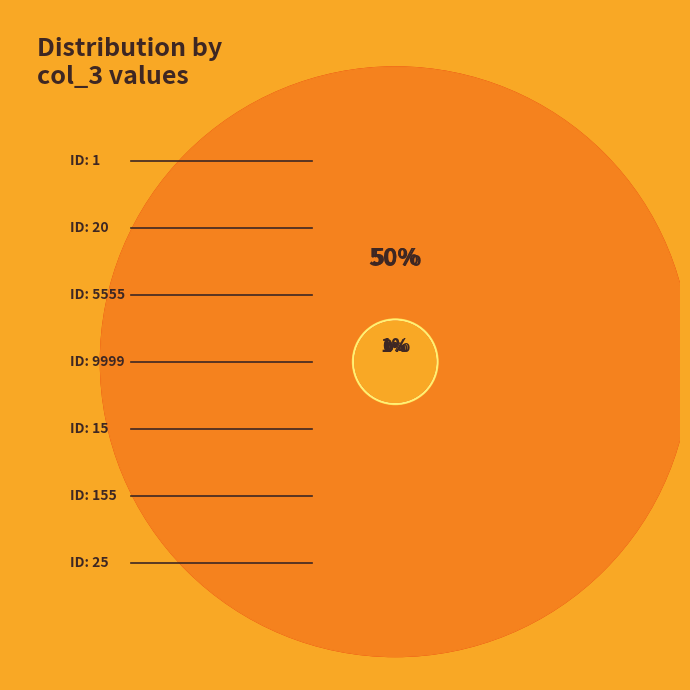

What percentage is NOT represented by 155?

100.0%